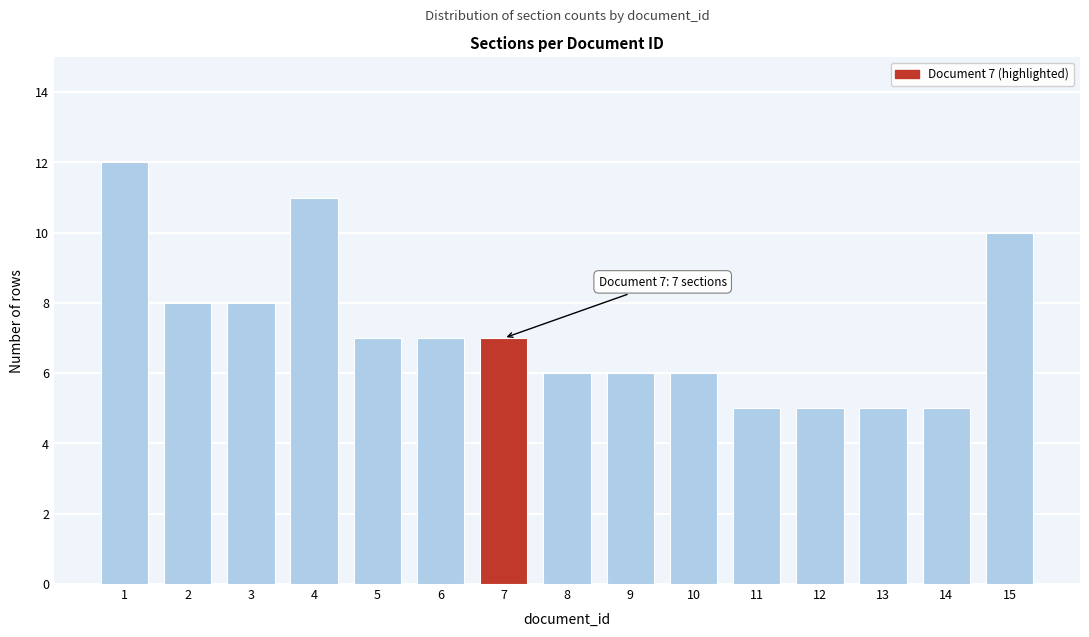

Reading right to left, list all the values displayed in this chart.

10	5	5	5	5	6	6	6	7	7	7	11	8	8	12